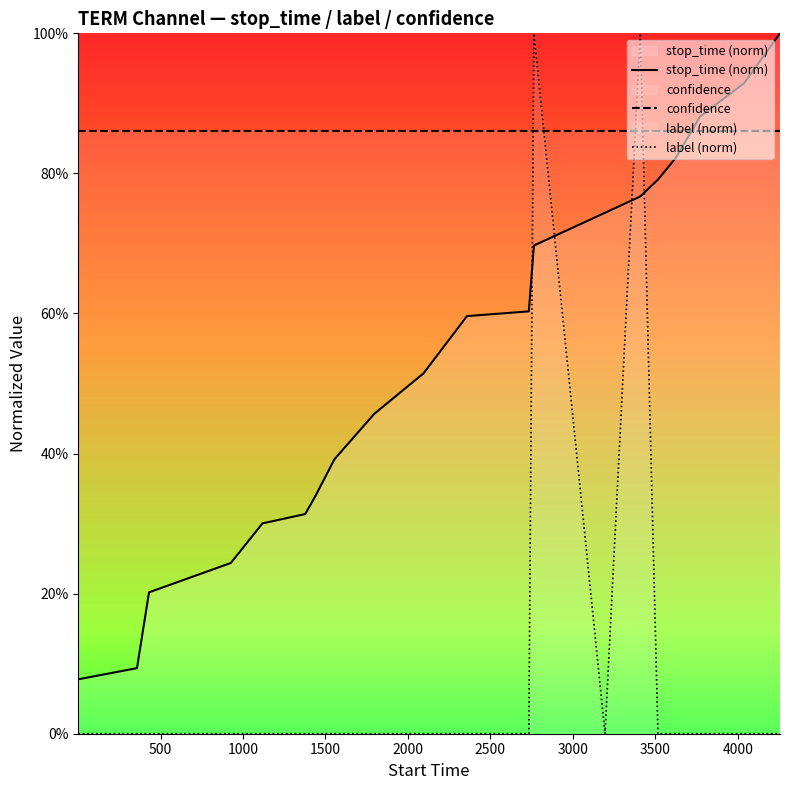

True or false: stop_time (norm) and label (norm) intersect in this chart.

True